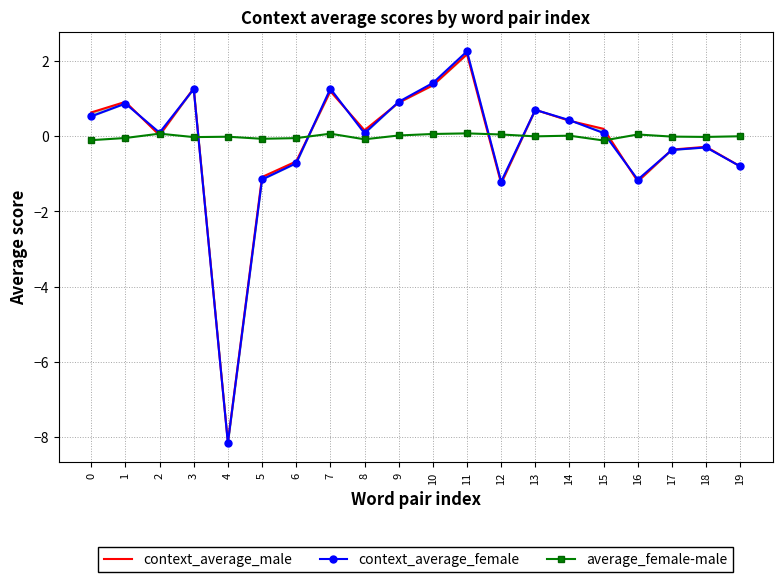

Is this an area chart (filled region under the line)?

No